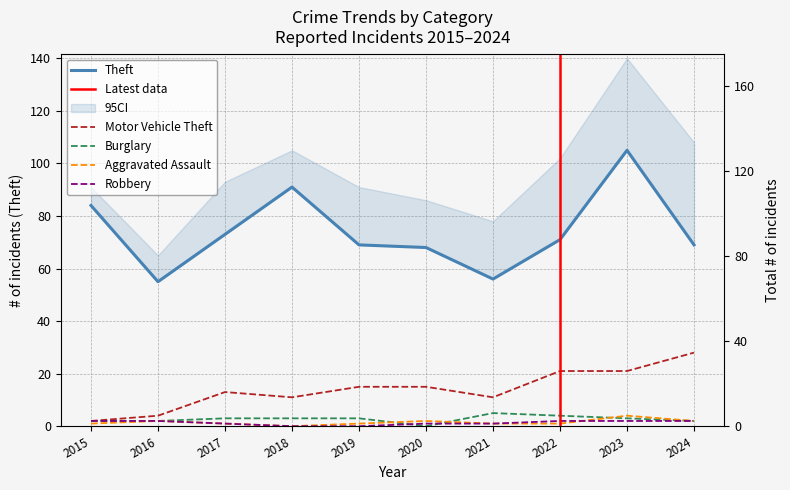

Is it true that Robbery equals 2 at 2020?

False